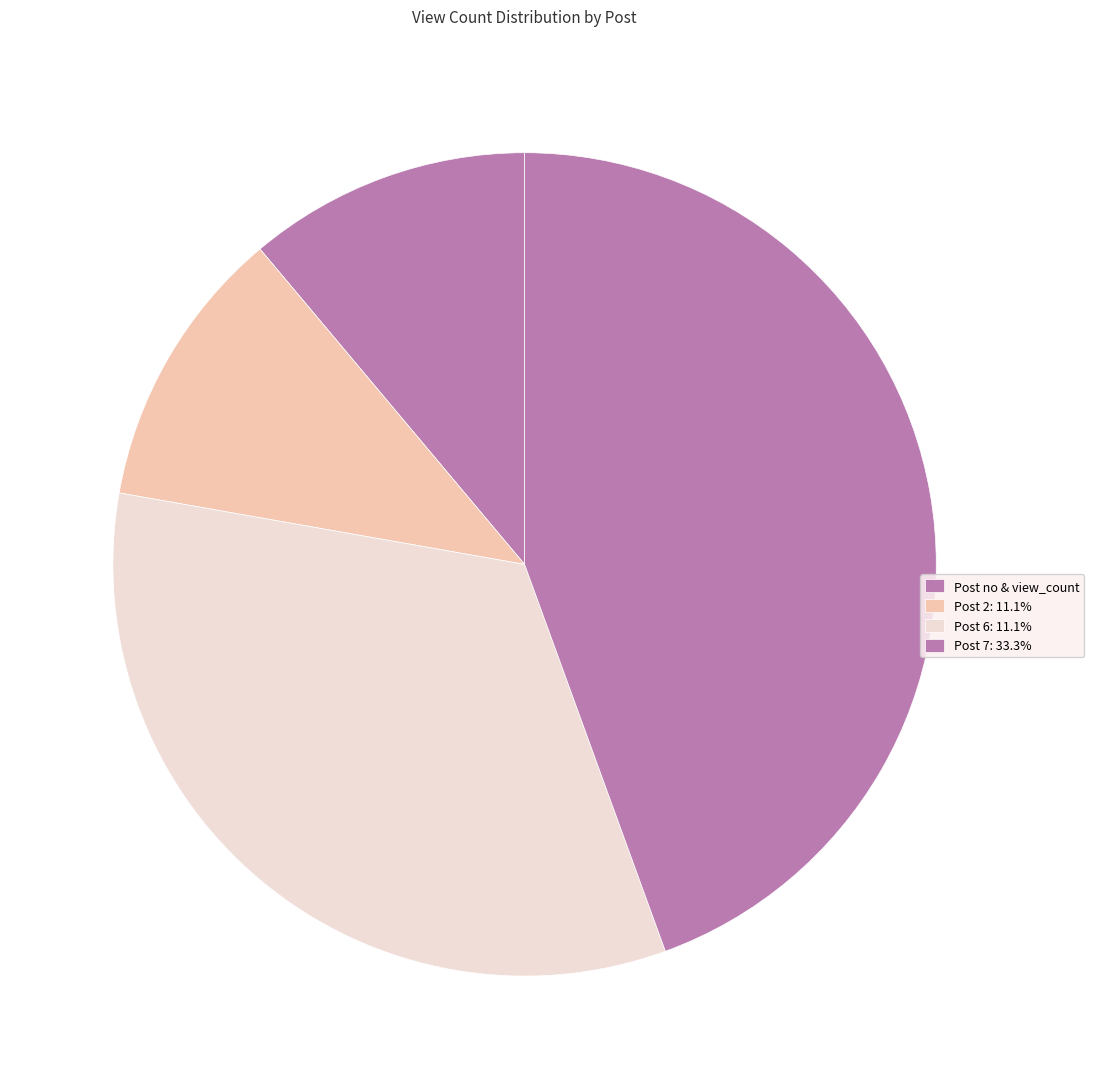

Count the number of slices in the pie.

4